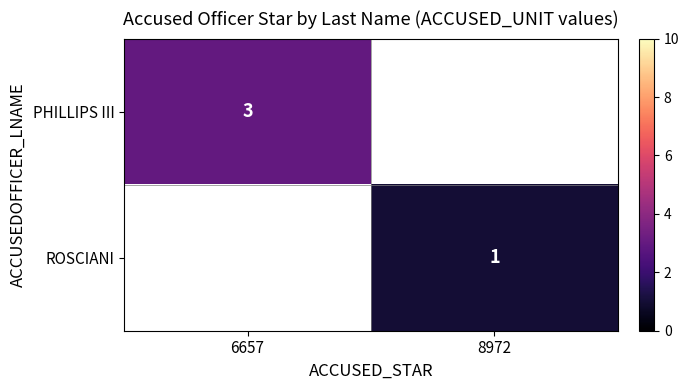

Between 8972 and 6657, which is larger?

6657